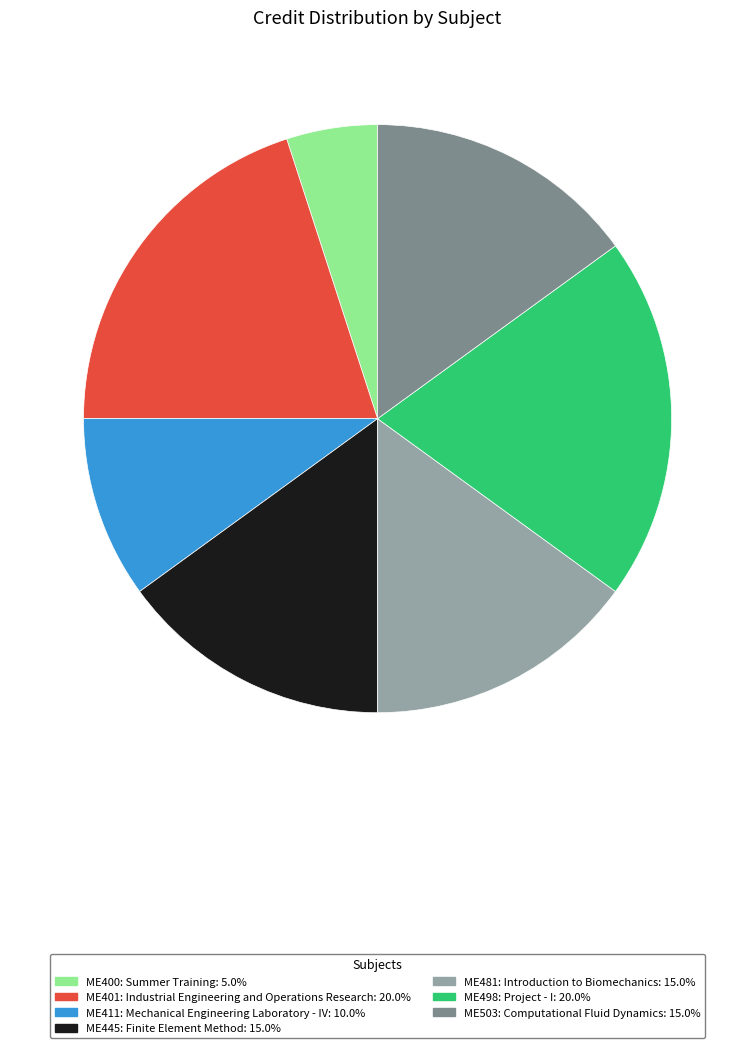

True or false: ME503: Computational Fluid Dynamics accounts for 15% of the total.

True